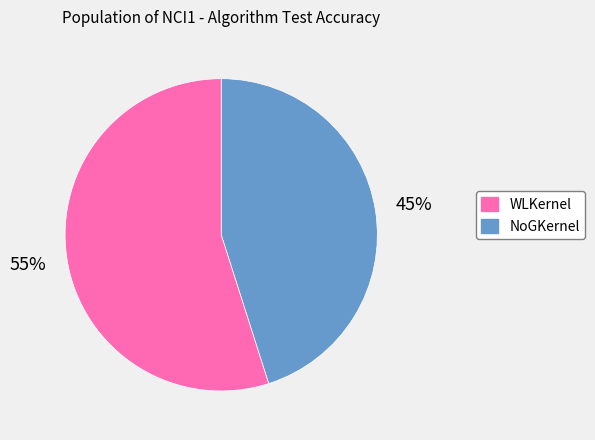

Does any single category account for the majority?

Yes